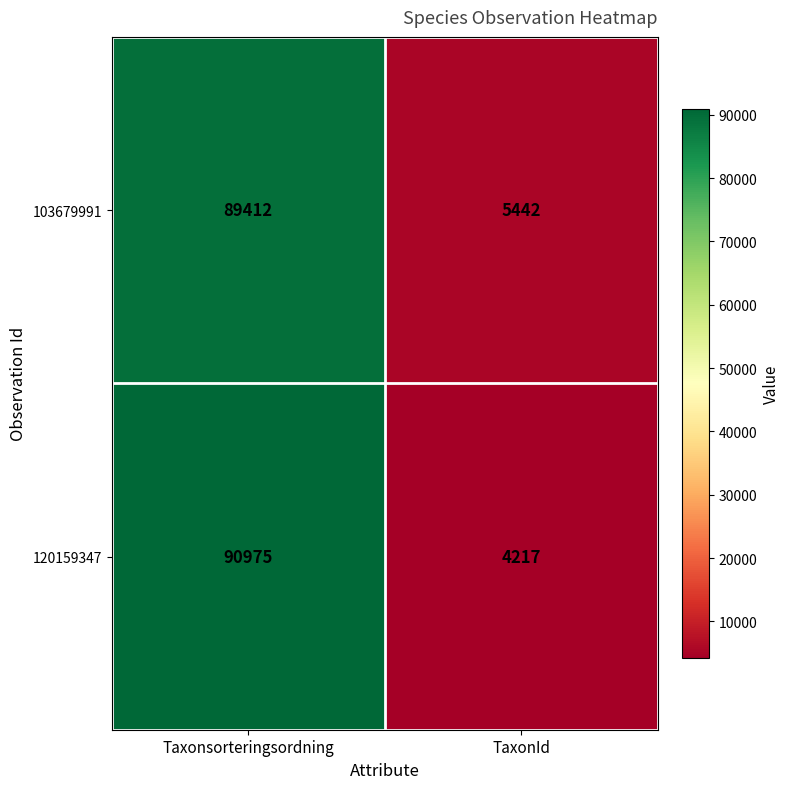

How many series are shown in this chart?

2